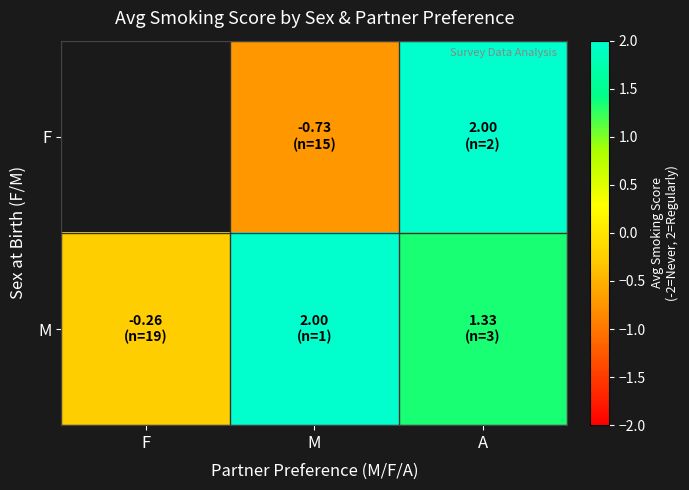

Is it true that F equals -0.7 at M?

True